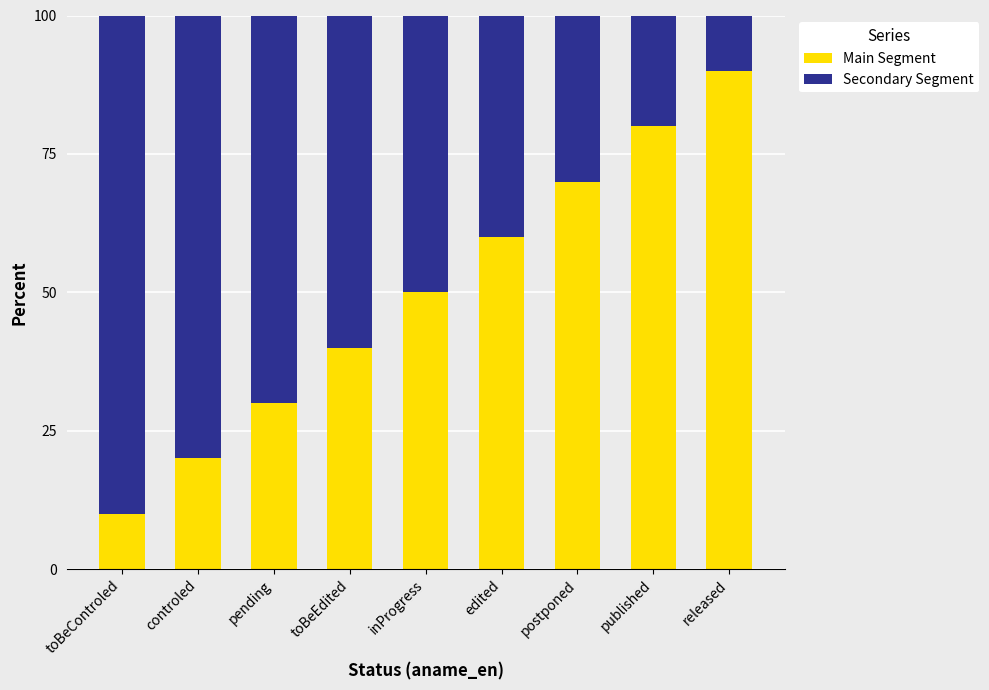

Are the bars grouped side by side (vs. stacked)?

No